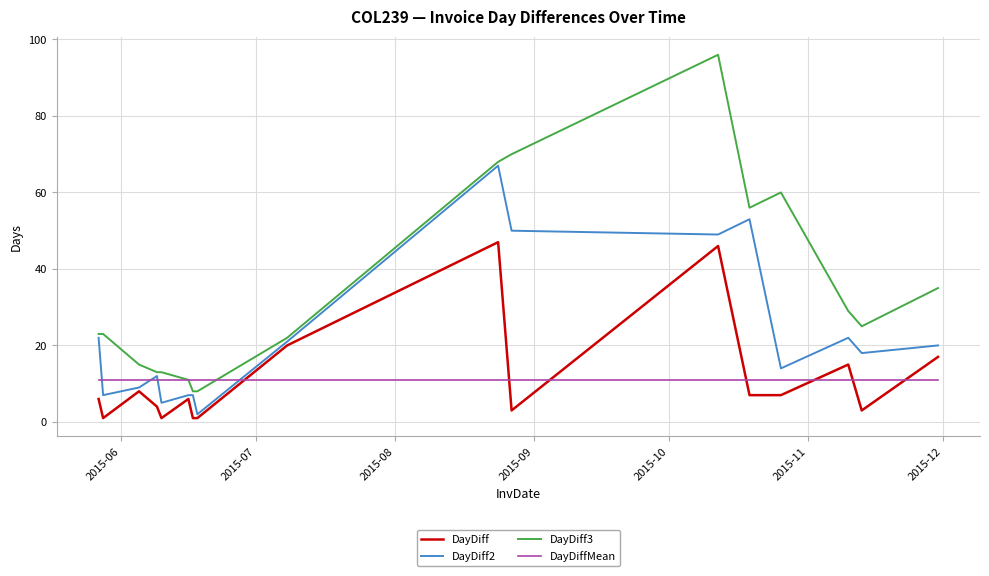

Which series has the largest total across all categories?

DayDiff3